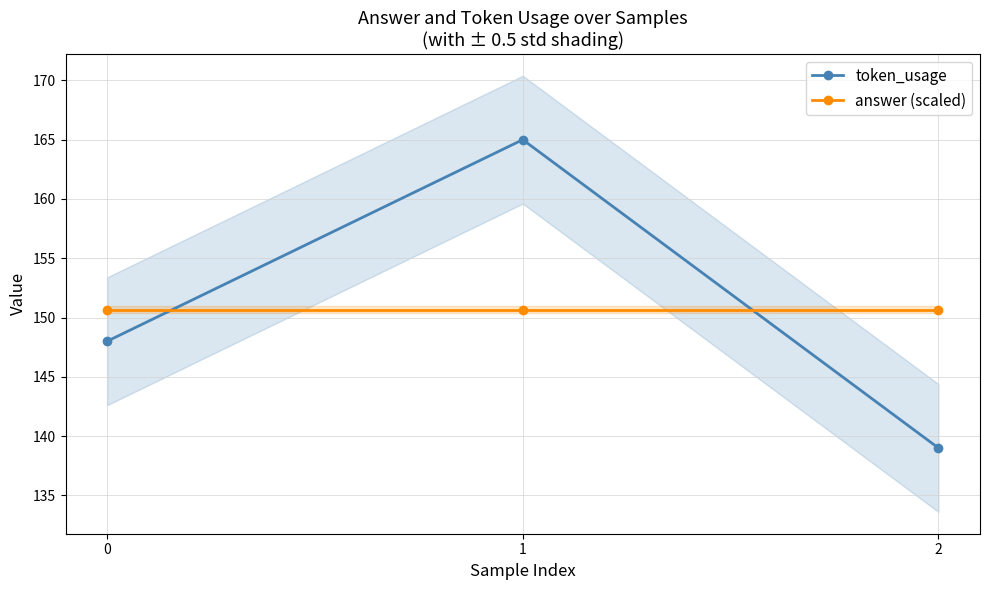

What is the sum of all answer (scaled) values?

452.0